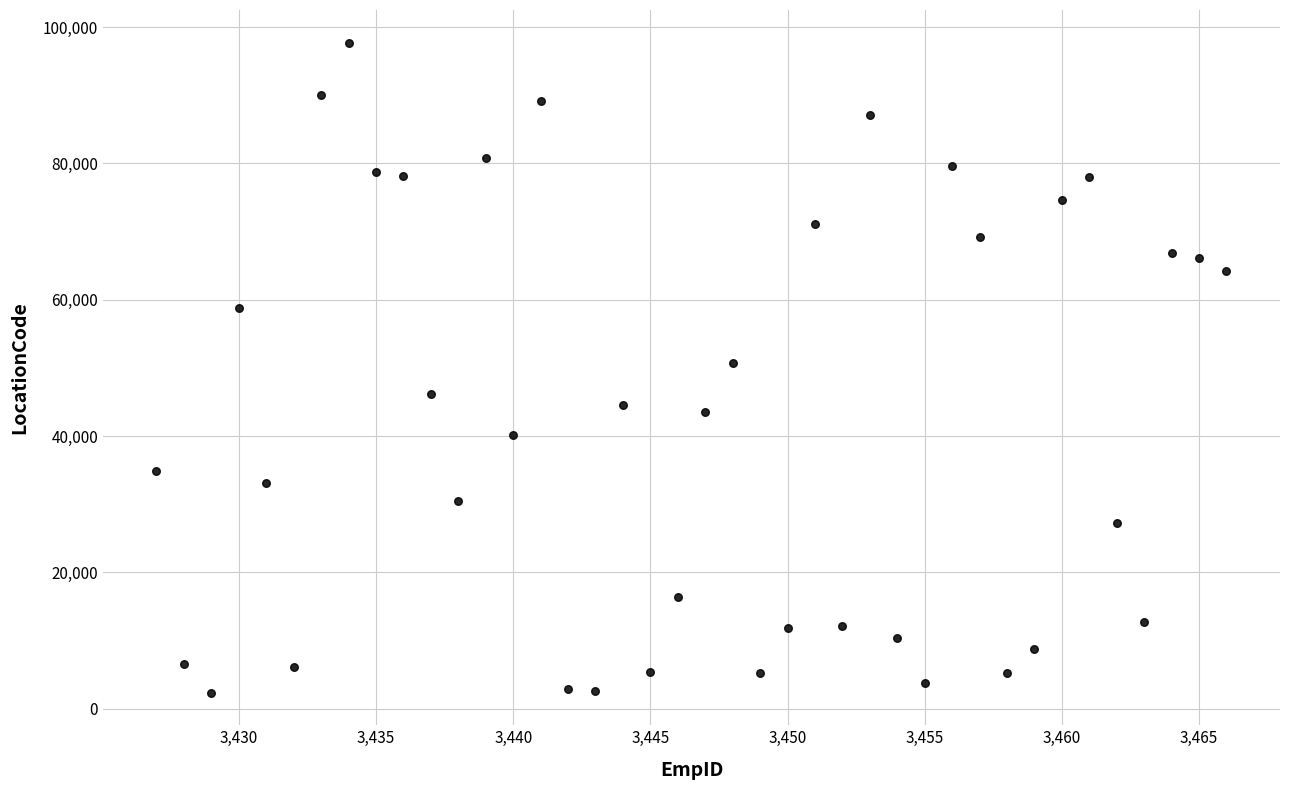

What is the range of X values (max minus min)?

39